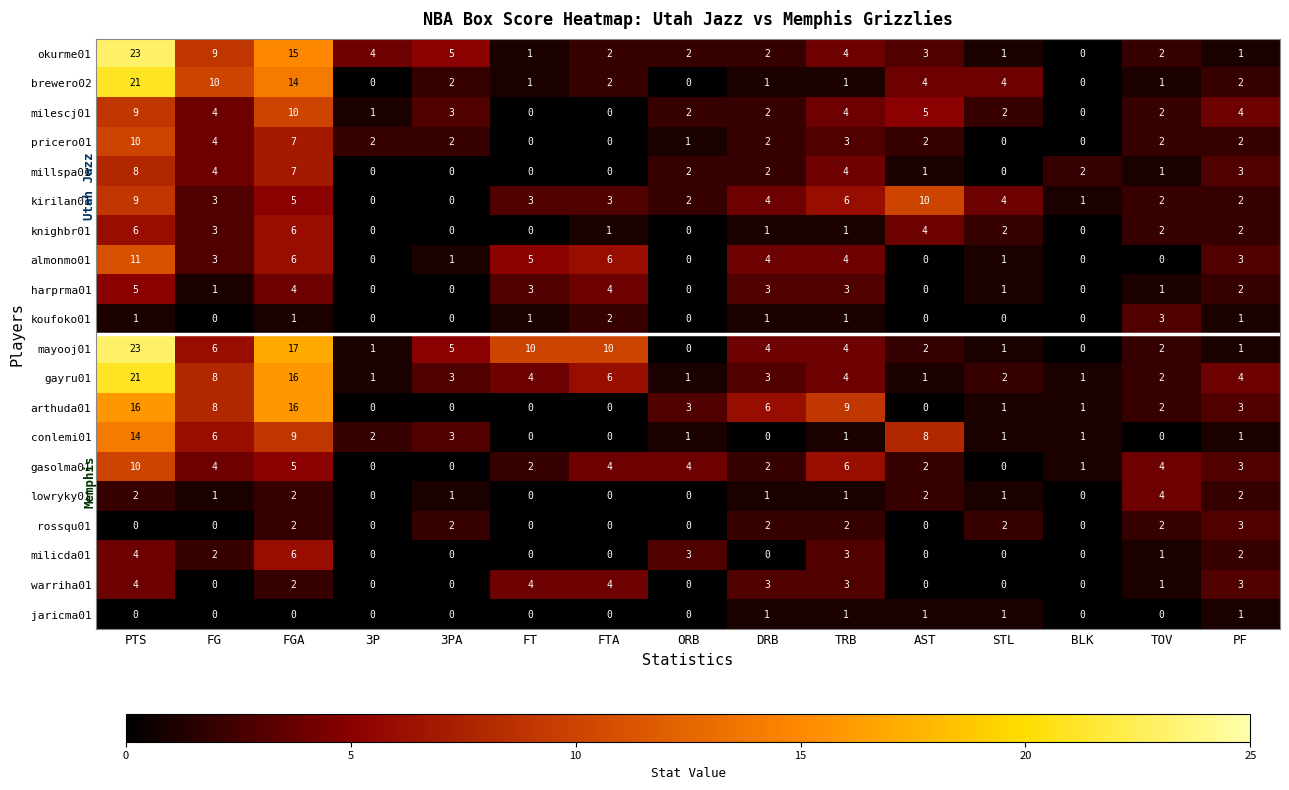

The value of rossqu01 at BLK is -1. True or false?

False